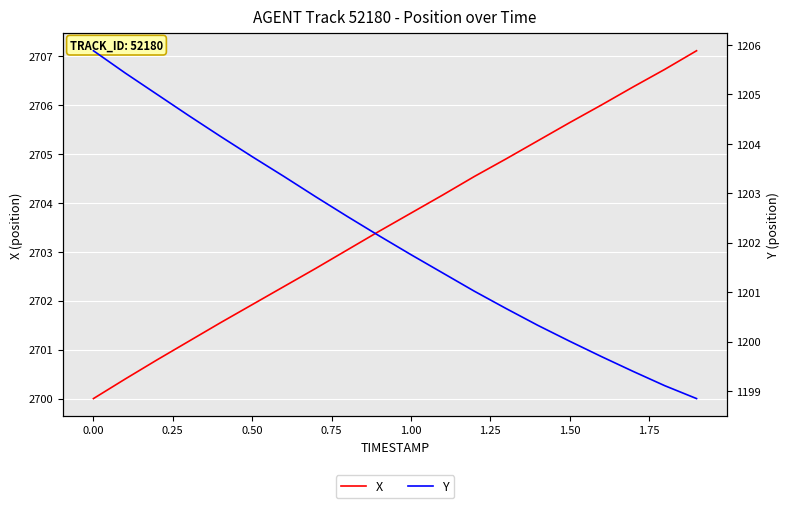

Rank the series by their average value, from highest to lowest.

X, Y